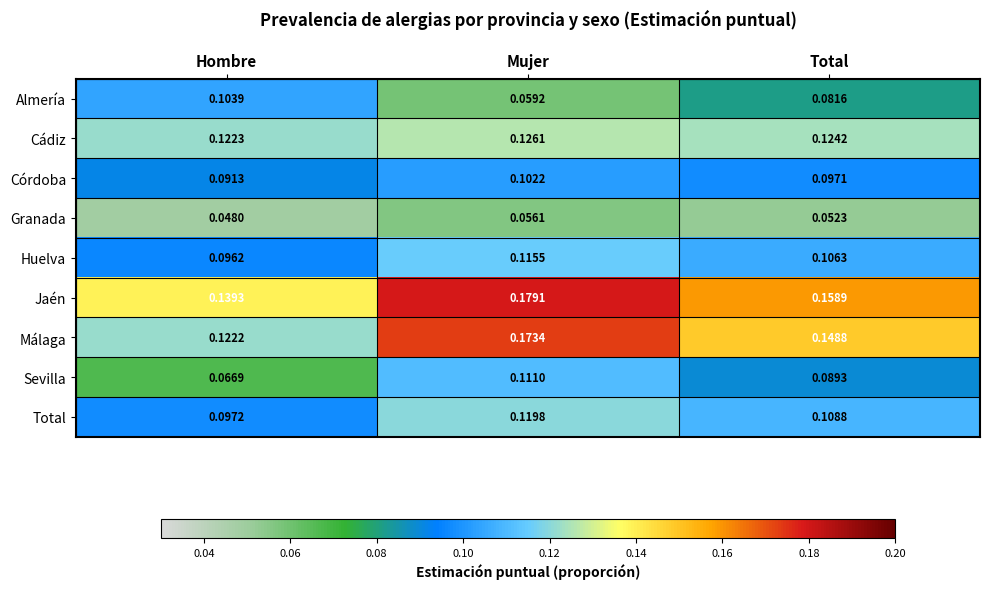

At which label is Málaga closest to 0?

Hombre